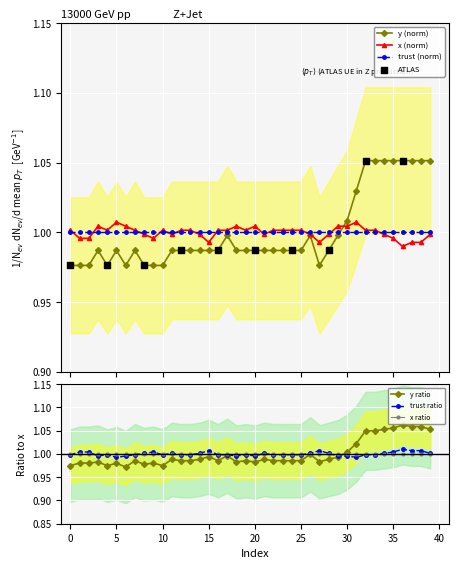

Which series reaches the minimum Y coordinate?

y